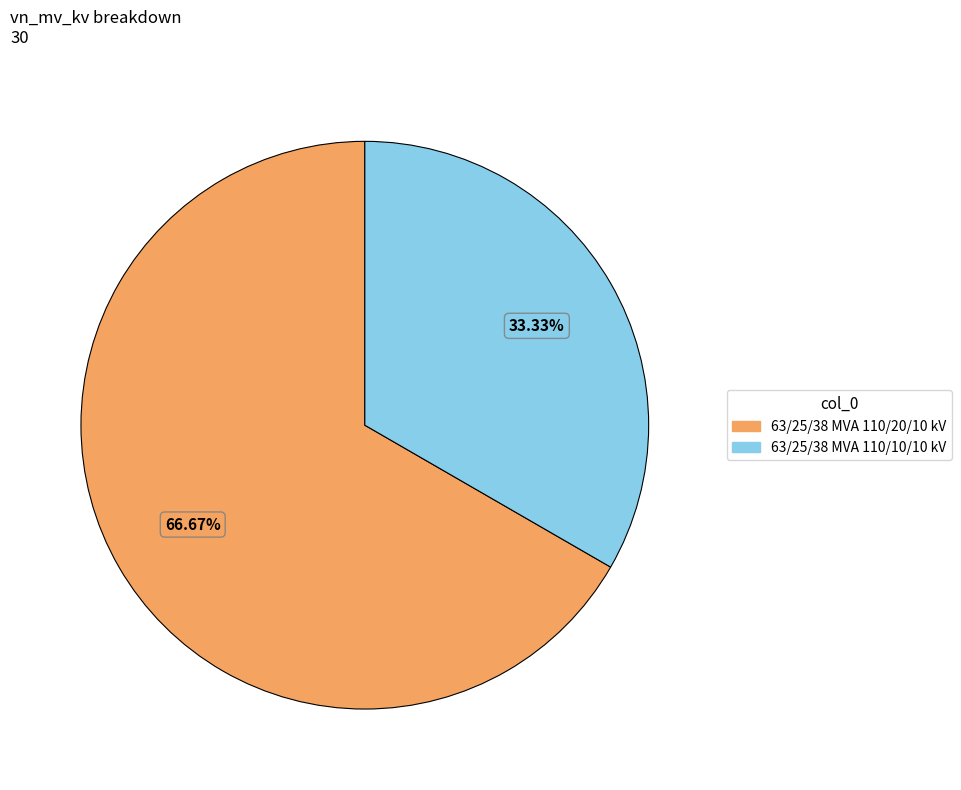

True or false: 63/25/38 MVA 110/20/10 kV accounts for 67% of the total.

True